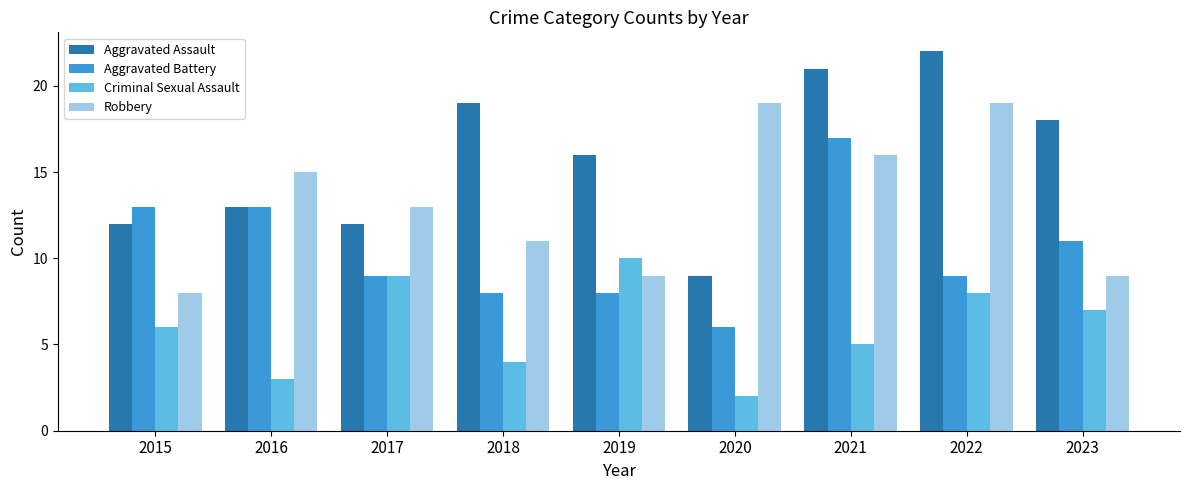

Is the value of Aggravated Battery at 2020 greater than the value of Robbery at 2017?

No